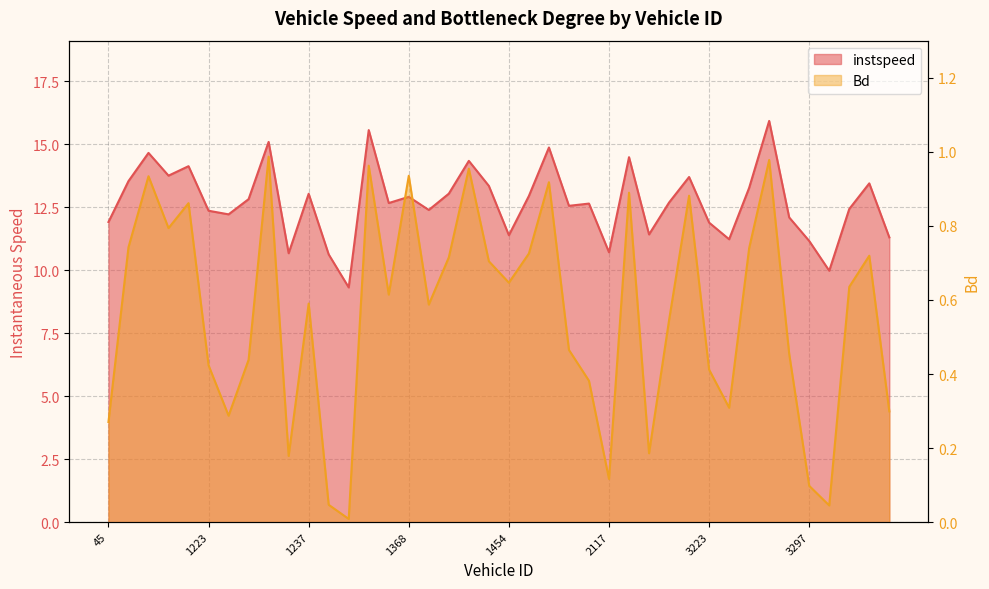

Reading left to right, list all the values displayed in this chart.

instspeed: 45.0=11.9	113.0=13.5	116.0=14.7	1214.0=13.7	1217.0=14.1	1223.0=12.4	1225.0=12.2	1231.0=12.8	1232.0=15.1	1233.0=10.7	1237.0=13.0	1297.0=10.6	1298.0=9.3	1300.0=15.6	1302.0=12.7	1368.0=12.9	1373.0=12.4	1384.0=13.0	1388.0=14.3	1389.0=13.3	1454.0=11.4	1456.0=12.9	1458.0=14.9	1459.0=12.6	1460.0=12.6	2117.0=10.7	3213.0=14.5	3214.0=11.4	3215.0=12.7	3217.0=13.7	3223.0=11.9	3224.0=11.2	3225.0=13.3	3229.0=15.9	3231.0=12.1	3297.0=11.2	3298.0=10.0	3300.0=12.4	3301.0=13.4	3302.0=11.3
Bd: 45.0=0.3	113.0=0.7	116.0=0.9	1214.0=0.8	1217.0=0.9	1223.0=0.4	1225.0=0.3	1231.0=0.4	1232.0=1.0	1233.0=0.2	1237.0=0.6	1297.0=0.0	1298.0=0.0	1300.0=1.0	1302.0=0.6	1368.0=0.9	1373.0=0.6	1384.0=0.7	1388.0=1.0	1389.0=0.7	1454.0=0.6	1456.0=0.7	1458.0=0.9	1459.0=0.5	1460.0=0.4	2117.0=0.1	3213.0=0.9	3214.0=0.2	3215.0=0.5	3217.0=0.9	3223.0=0.4	3224.0=0.3	3225.0=0.7	3229.0=1.0	3231.0=0.5	3297.0=0.1	3298.0=0.0	3300.0=0.6	3301.0=0.7	3302.0=0.3